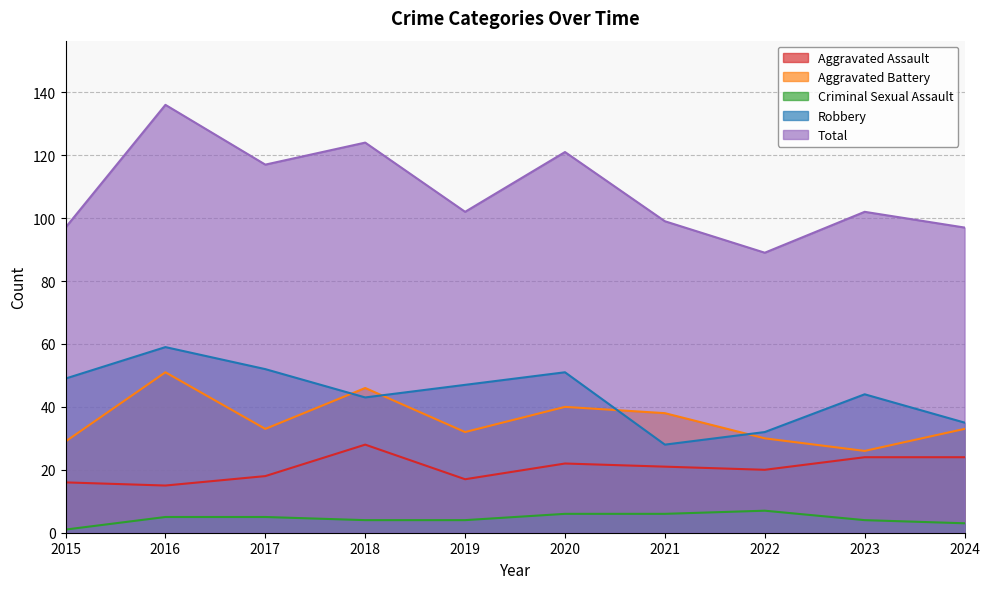

Which category has the highest value across all series?

2016